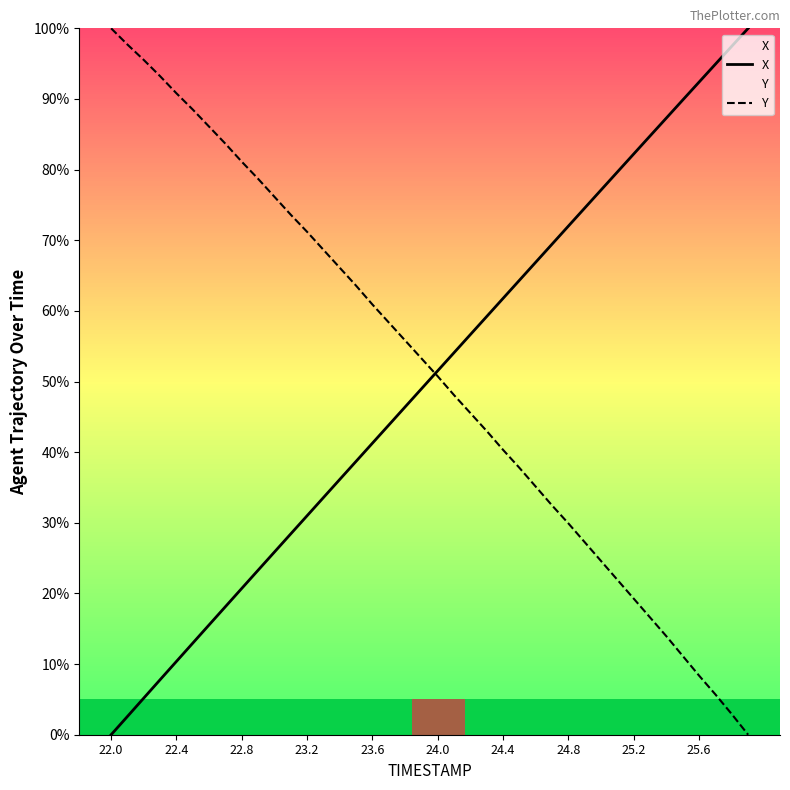

What is the sum of all Y values?

2057.3